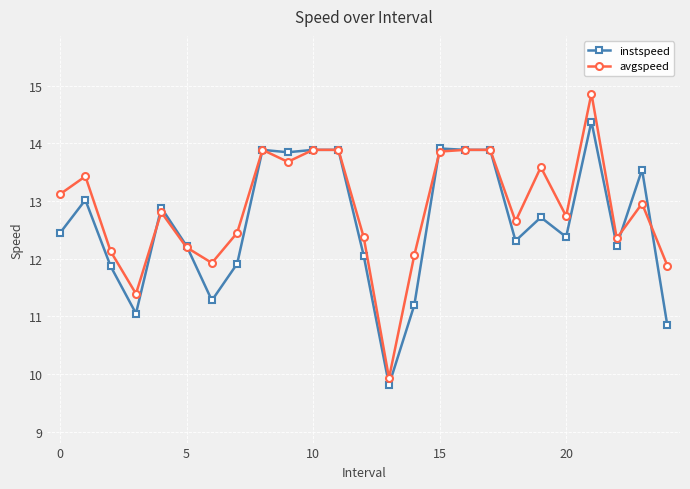

What is the greatest value displayed?

14.9